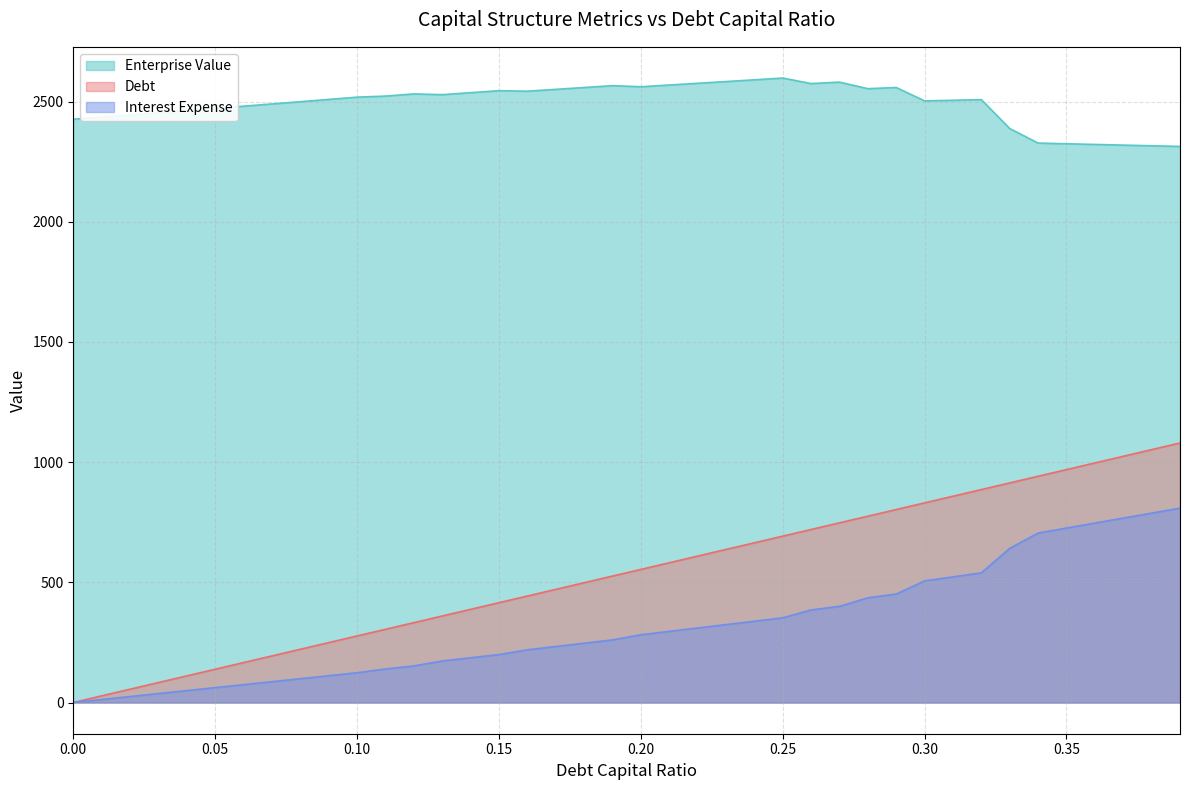

What is the difference between the highest and lowest values at 0.10?

2394.6